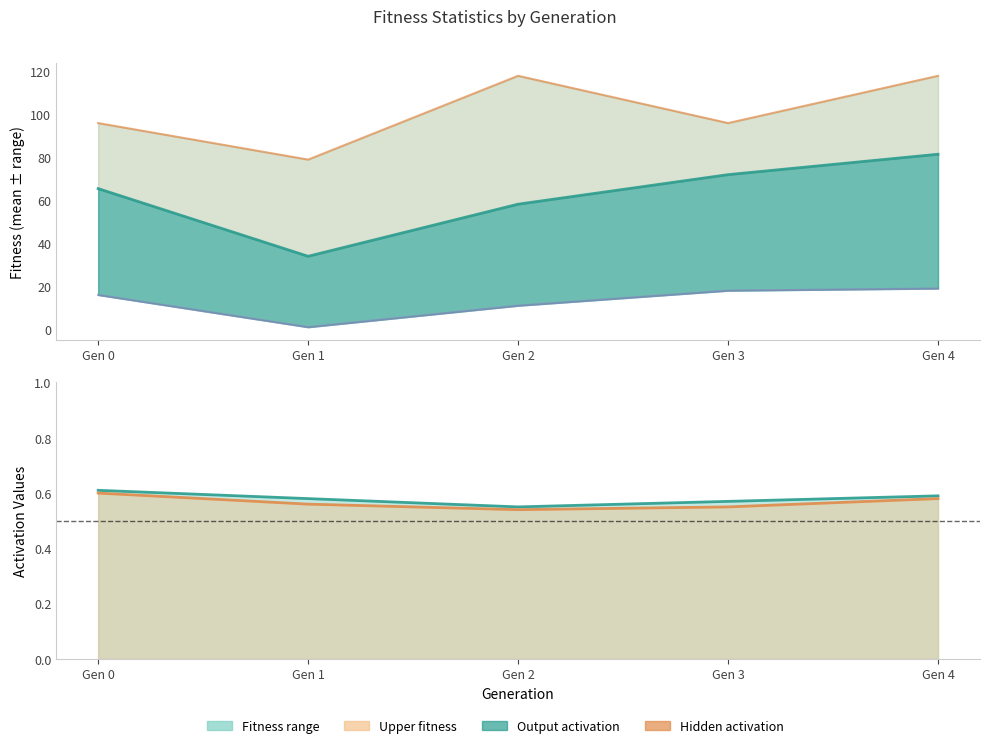

What is the average value of the mean_fitness_lower series?

13.0